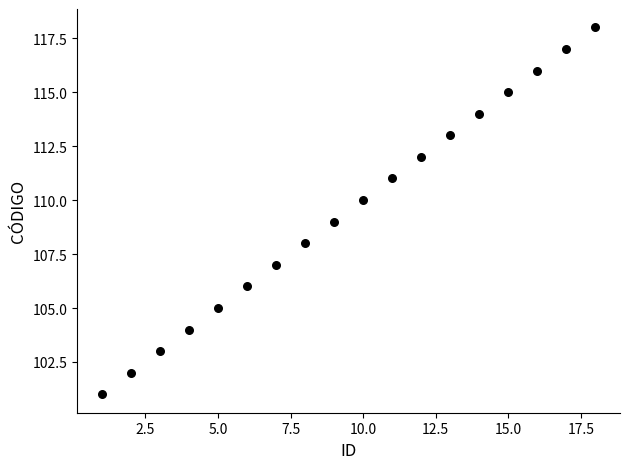

List the coordinates of all points as (Y, X) pairs, reading left to right.

(101, 1)  (102, 2)  (103, 3)  (104, 4)  (105, 5)  (106, 6)  (107, 7)  (108, 8)  (109, 9)  (110, 10)  (111, 11)  (112, 12)  (113, 13)  (114, 14)  (115, 15)  (116, 16)  (117, 17)  (118, 18)